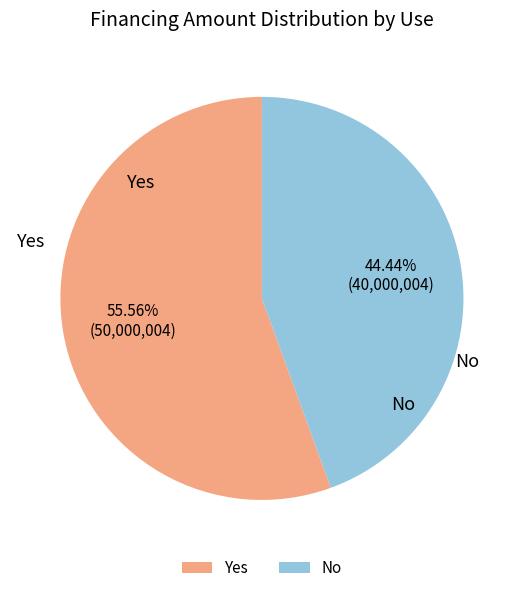

Combined, what portion of the pie is No and Yes?

100.0%